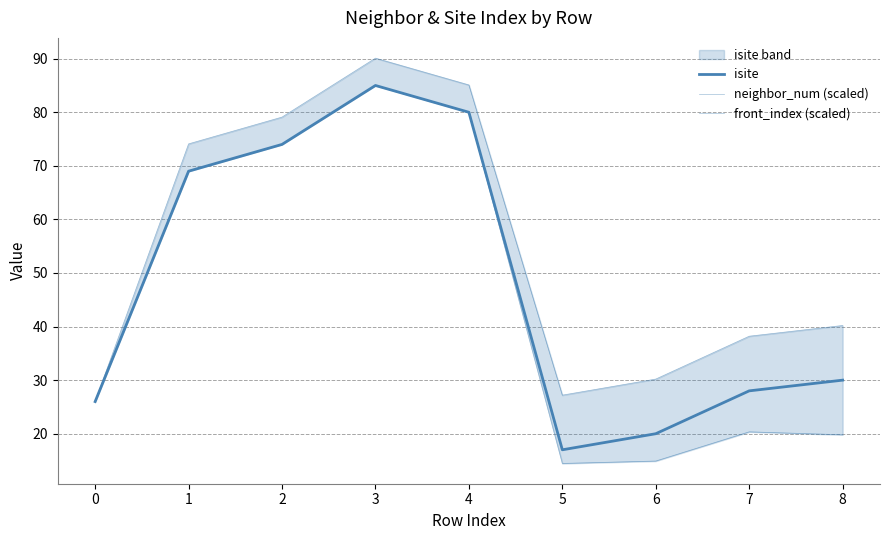

How many lines are shown in the chart?

3